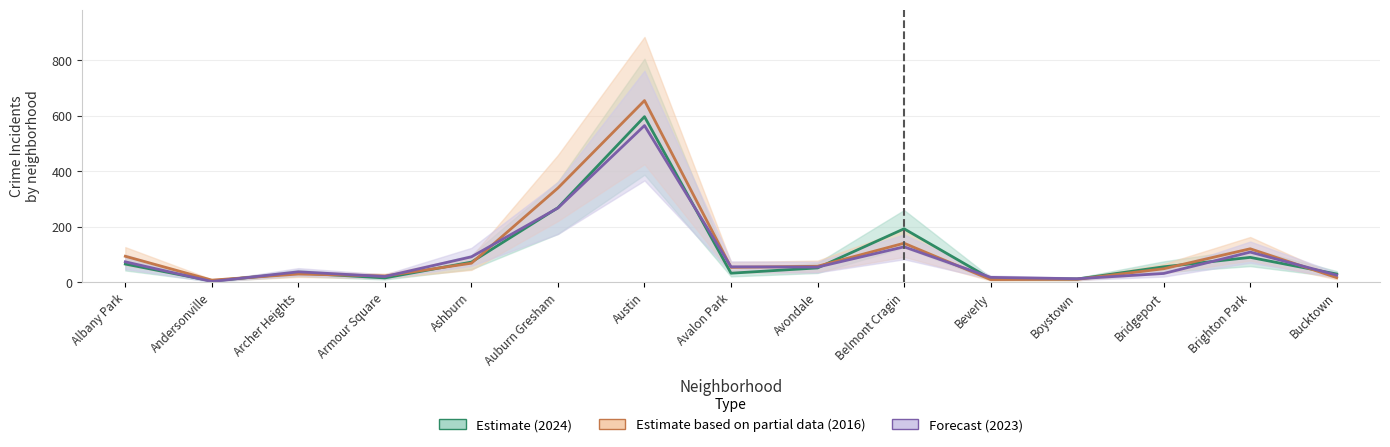

List the series in order of their overall mean, lowest first.

2023, 2024, 2016